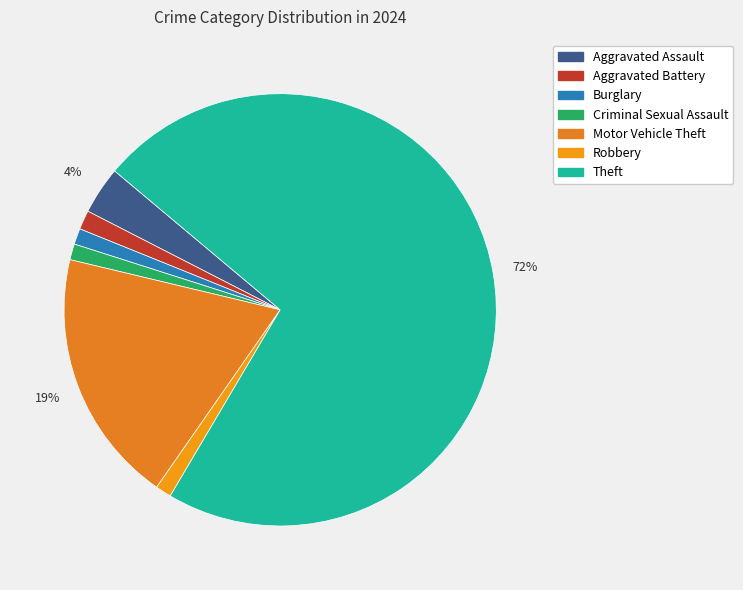

To the nearest percent, what is the average slice percentage?

14%